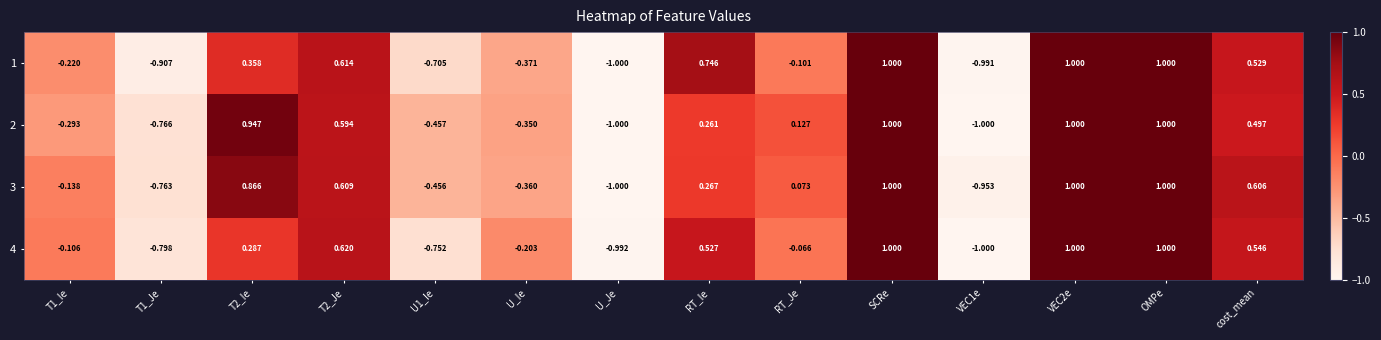

Is the value of 1 at T1_Je greater than the value of 4 at T1_Je?

No